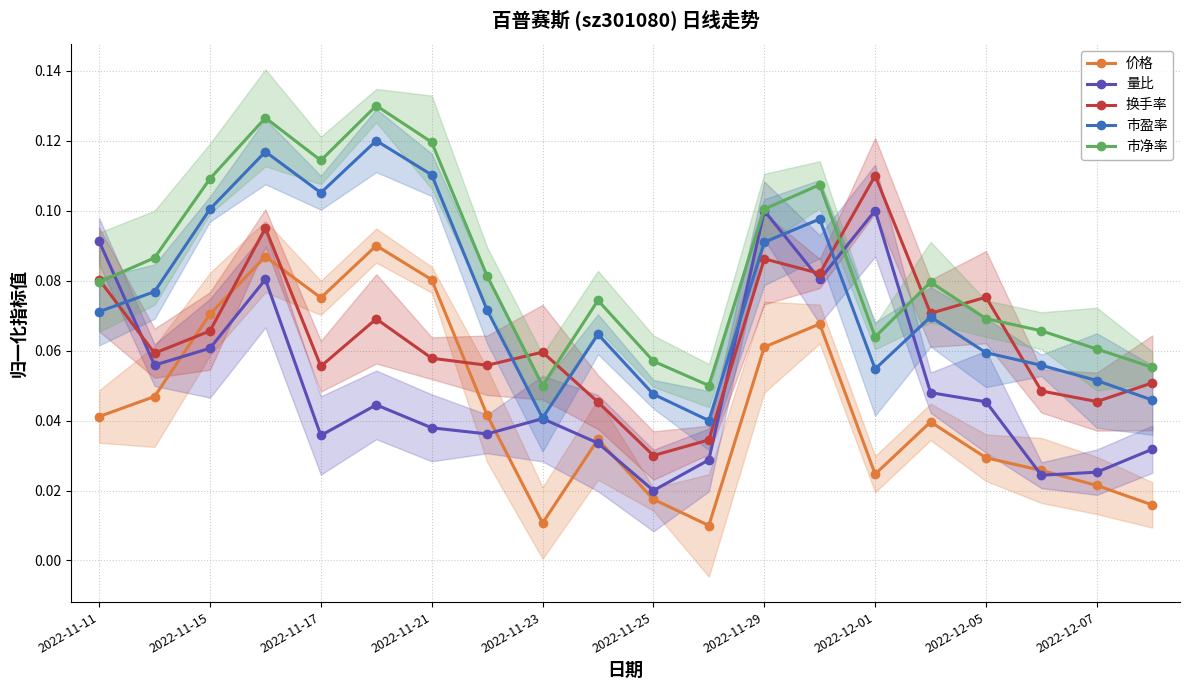

Which series has the widest spread of values?

价格